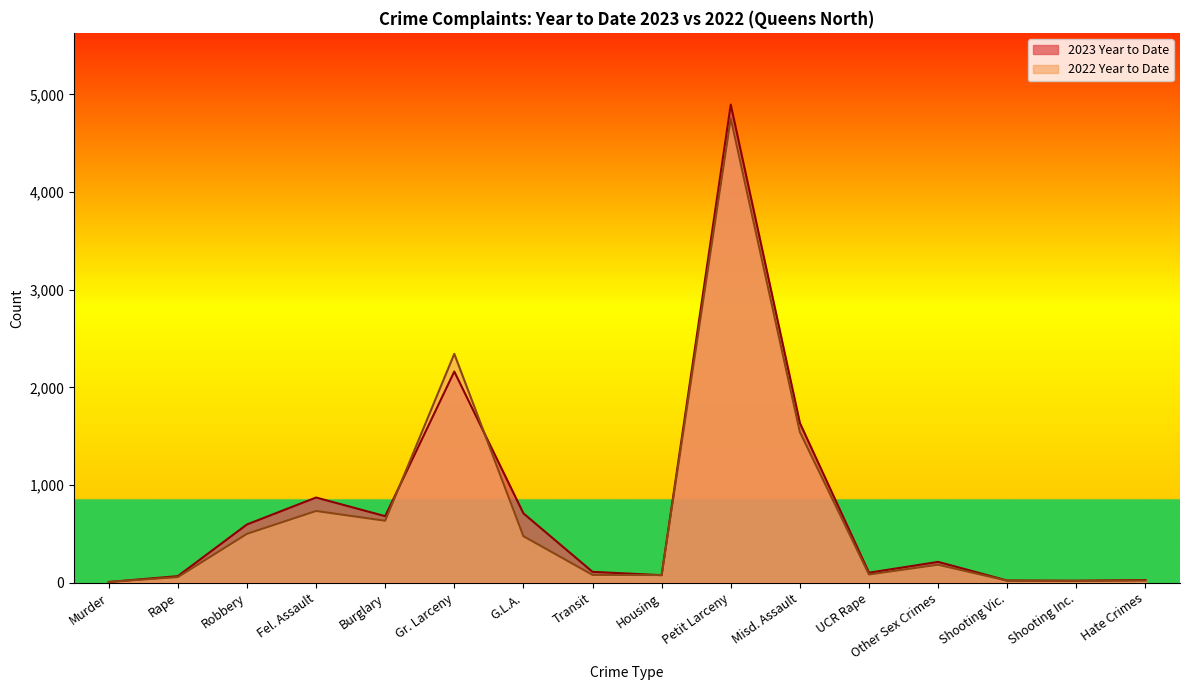

Between Shooting Vic. and Hate Crimes, which is larger?

Hate Crimes